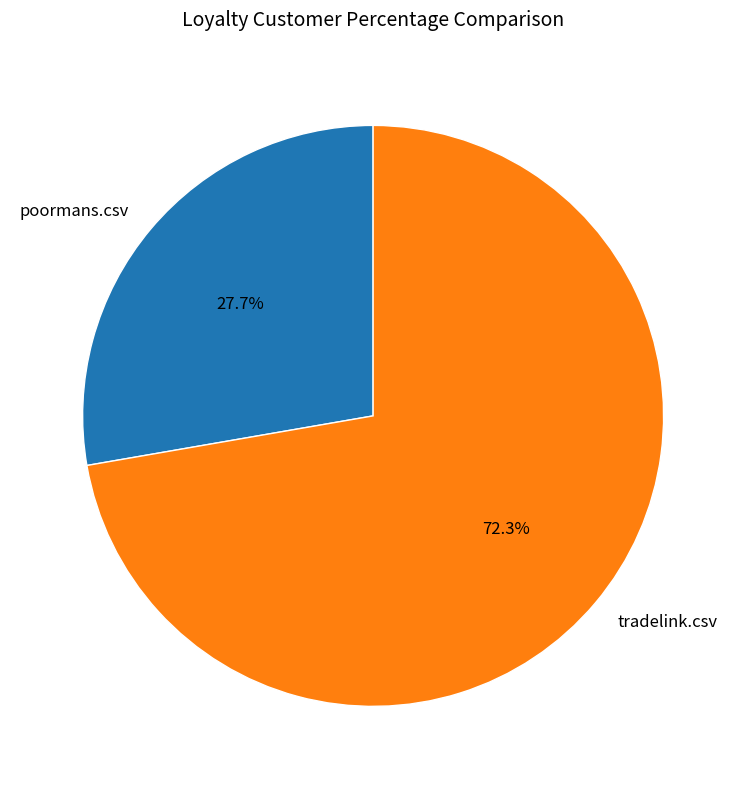

What percentage is the poormans.csv slice, to the nearest percent?

28%